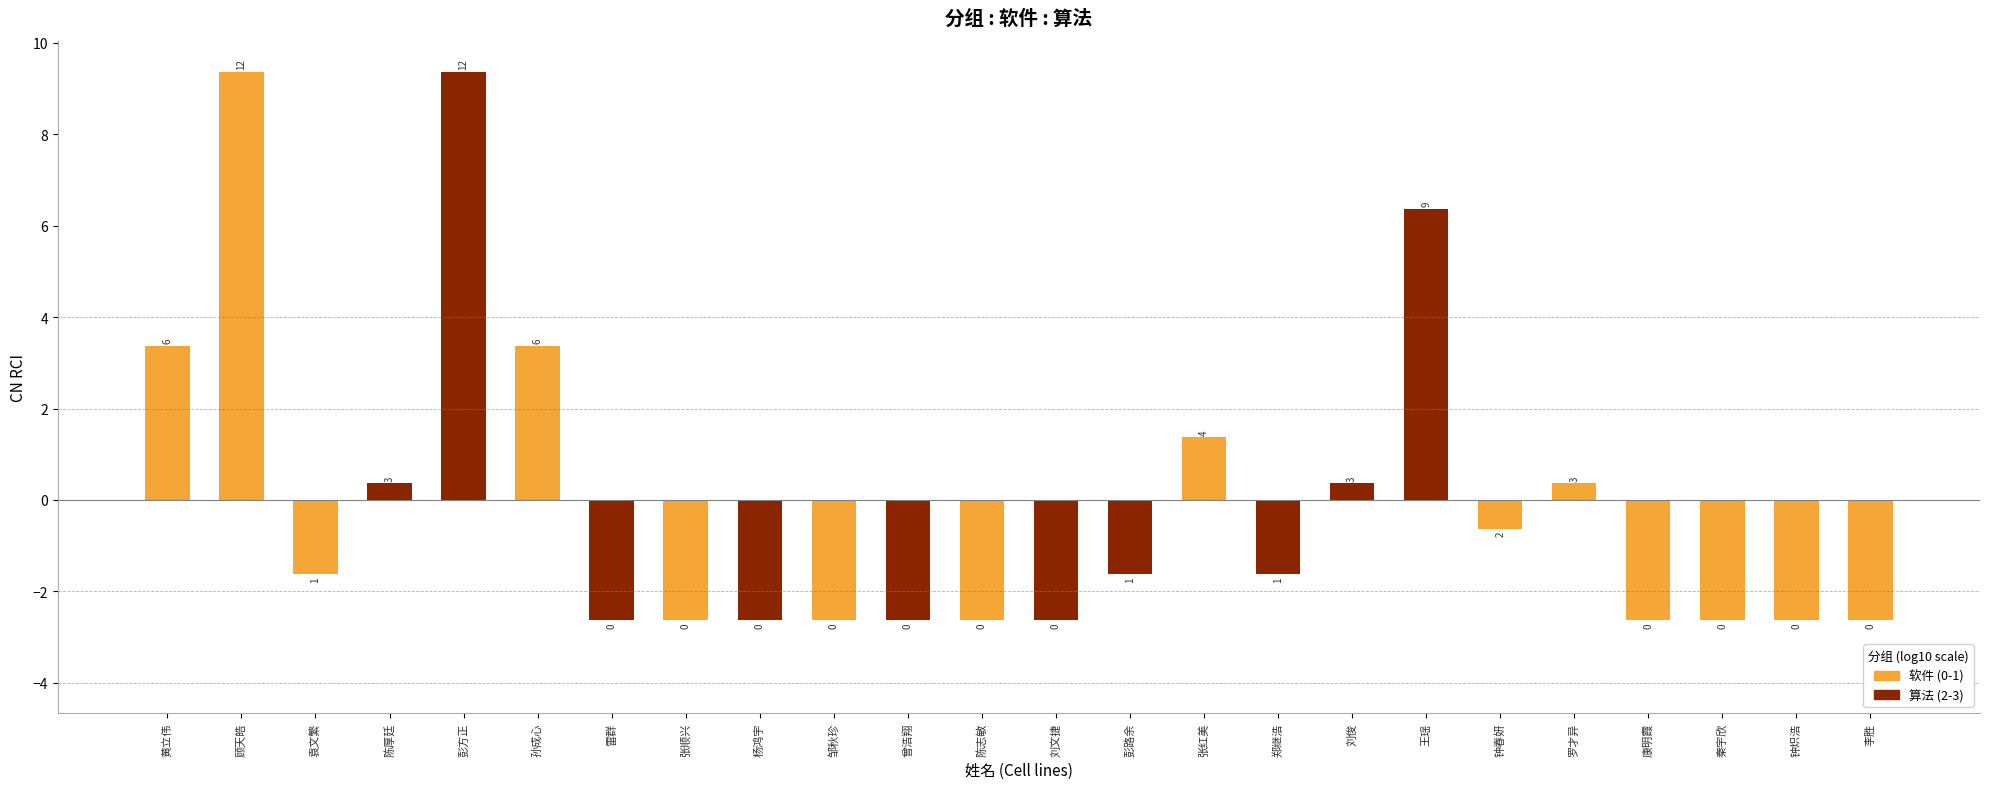

What is the minimum value shown in the chart?

-2.6